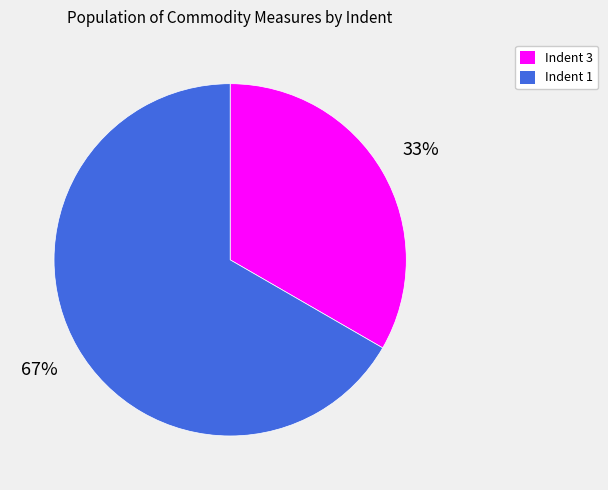

Approximately how many times larger is the value at Indent 1 compared to Indent 3?

2.0